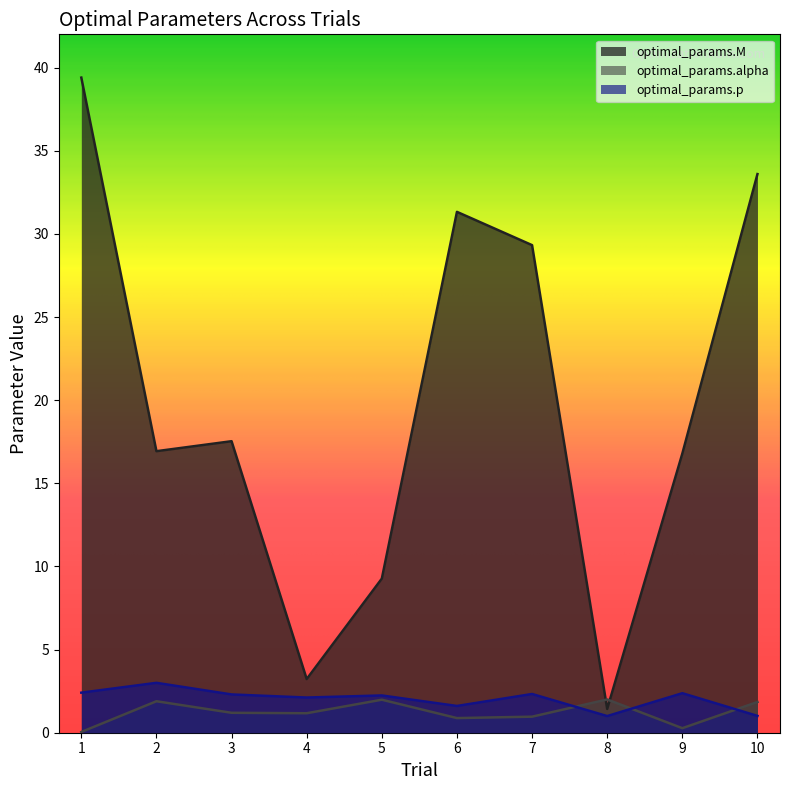

Is the value of optimal_params.M at 3 greater than the value of optimal_params.alpha at 9?

Yes